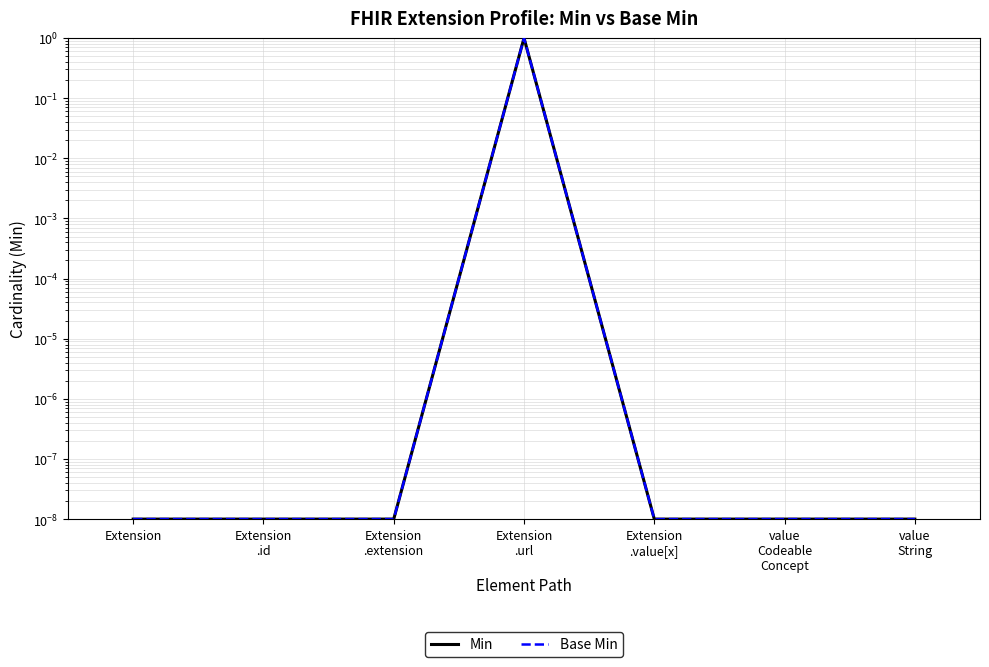

Which series has the largest total across all categories?

Min